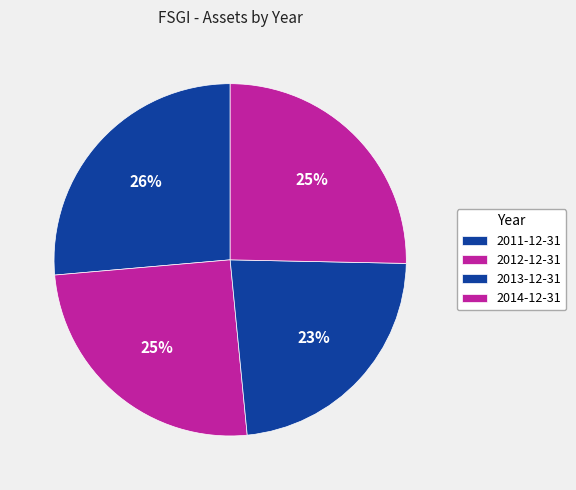

Does any single category account for the majority?

No